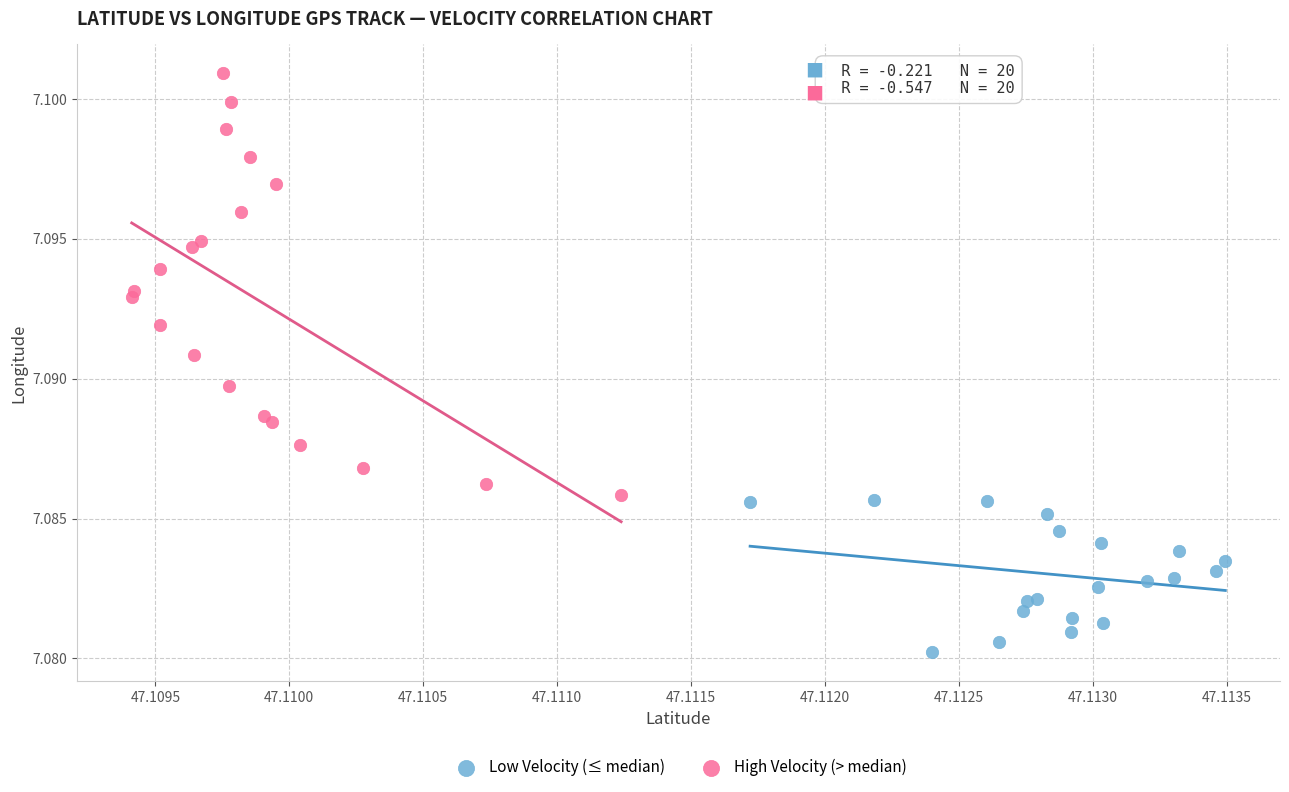

Which series contains the lowest Y value?

Low Velocity (≤ median)